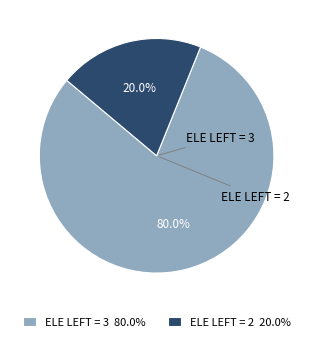

Does any single category account for the majority?

Yes